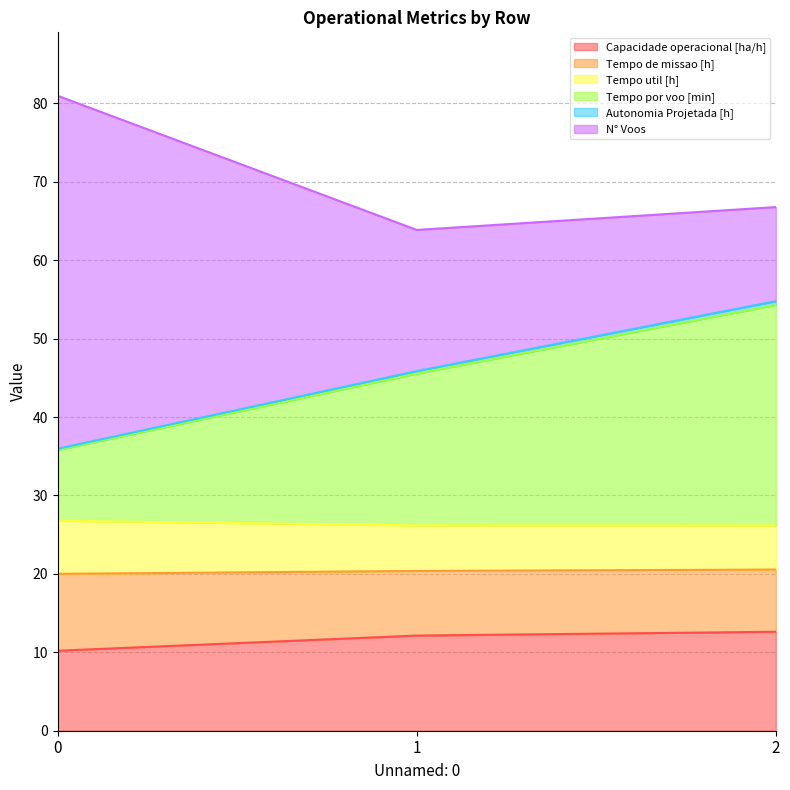

How many data points does each series have?

3